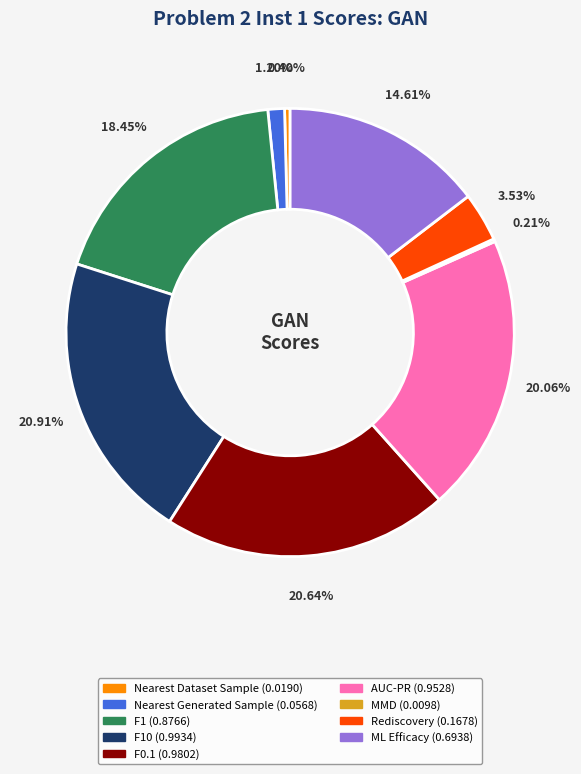

Does any single category account for the majority?

No